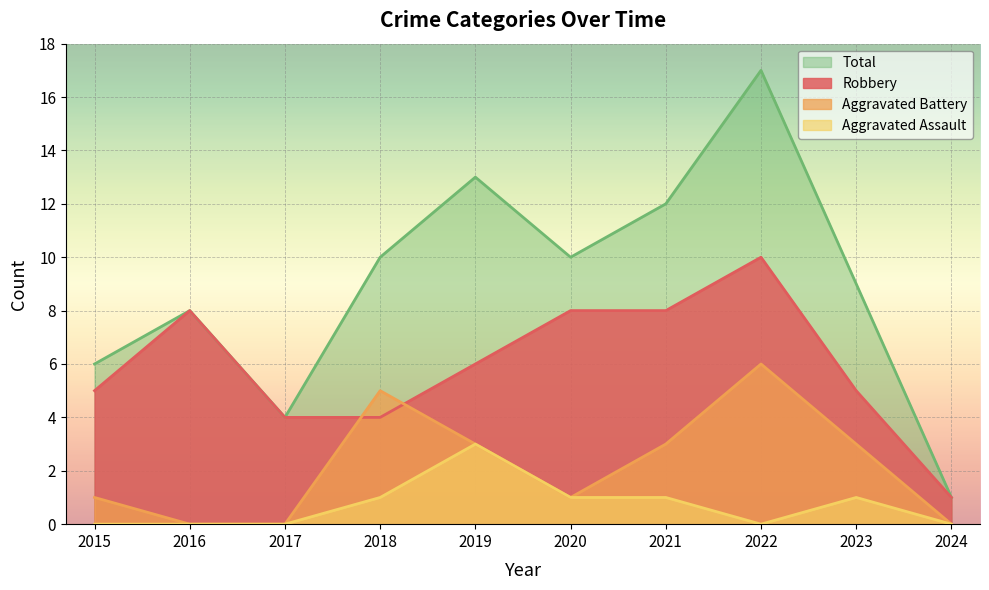

The value of Robbery at 2024 is 1. True or false?

True